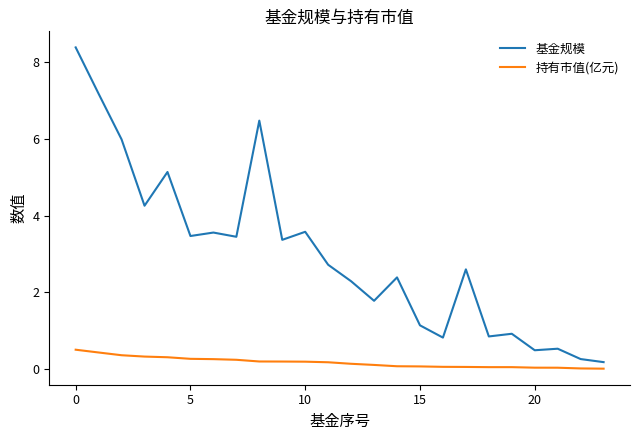

What is the maximum value for 基金规模?

8.4